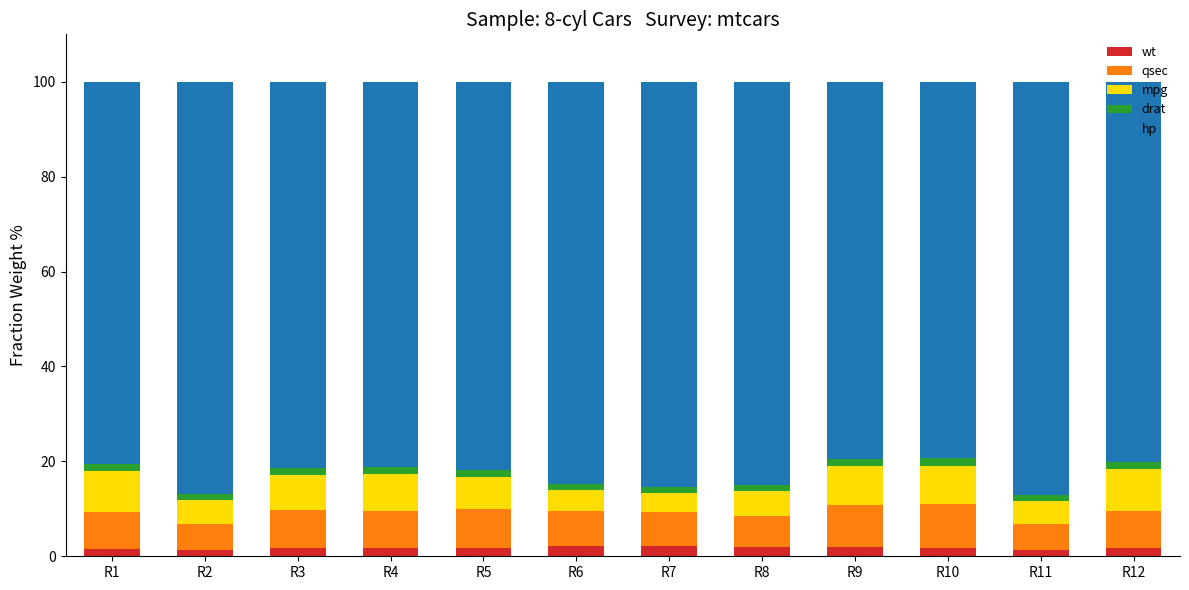

What are all the series names shown in the legend?

wt, qsec, mpg, drat, hp